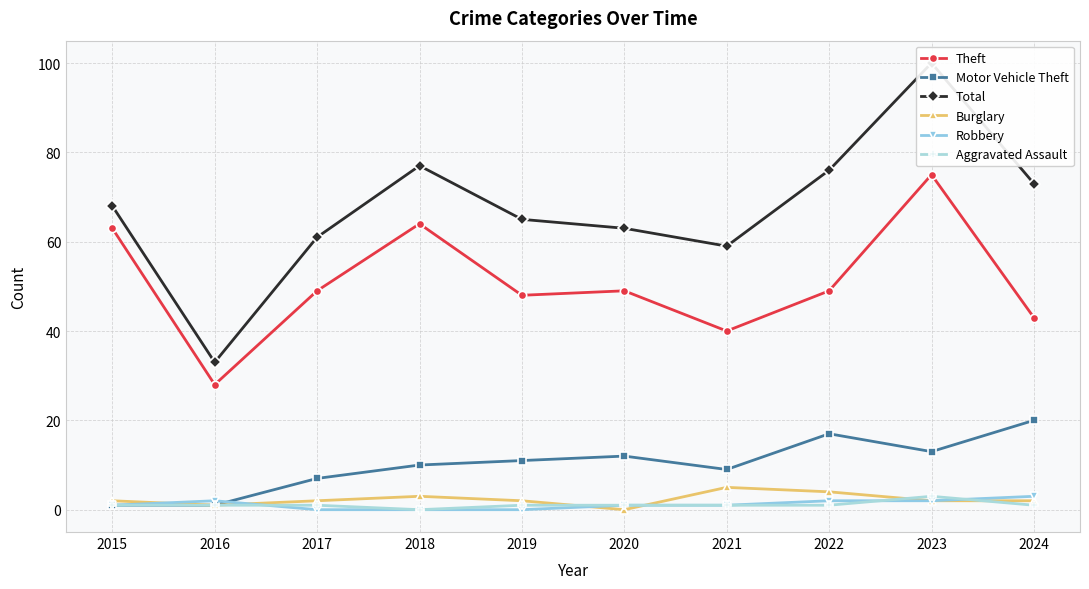

What is the value of the Motor Vehicle Theft point at the 4th from the left?

10